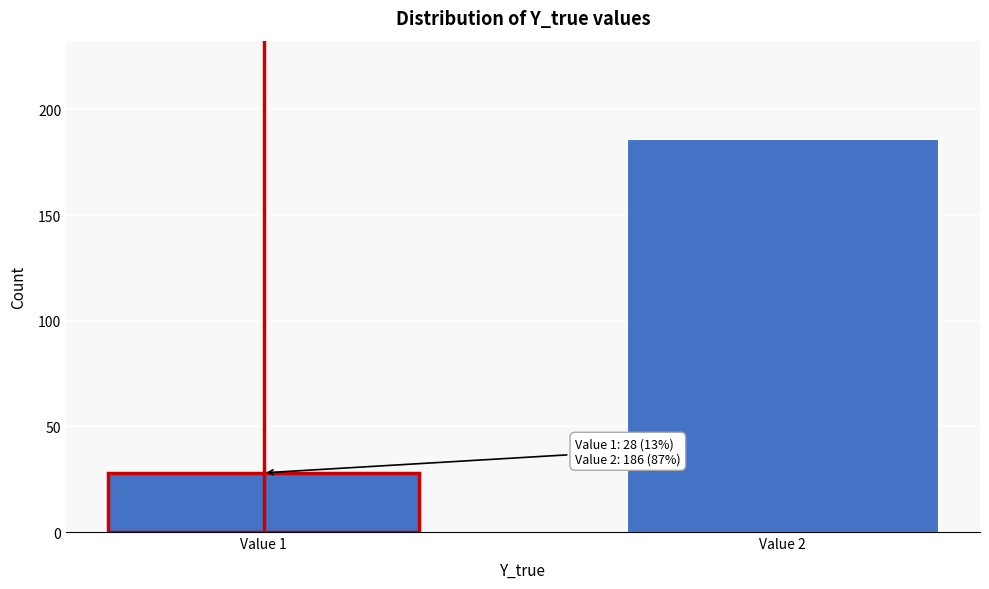

Reading right to left, transcribe all the data shown in this chart.

186	28